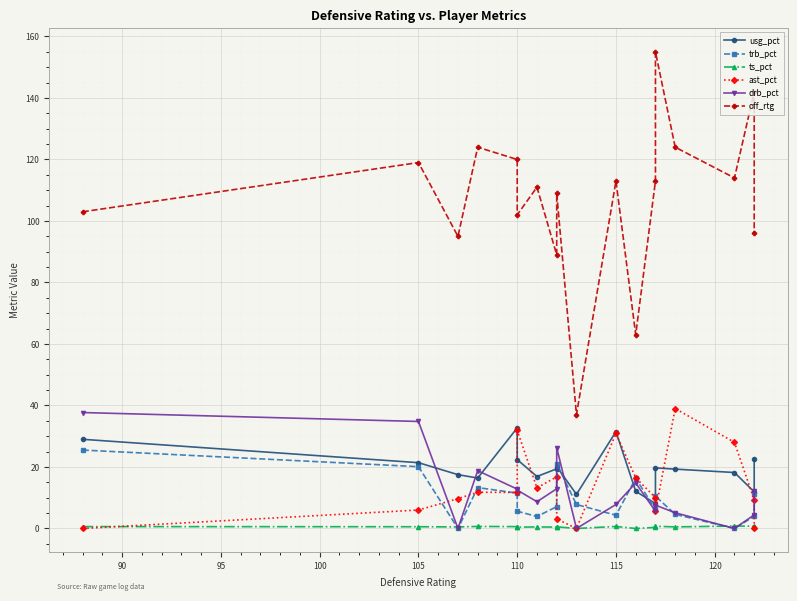

At how many categories does at least one series exceed 121?

4